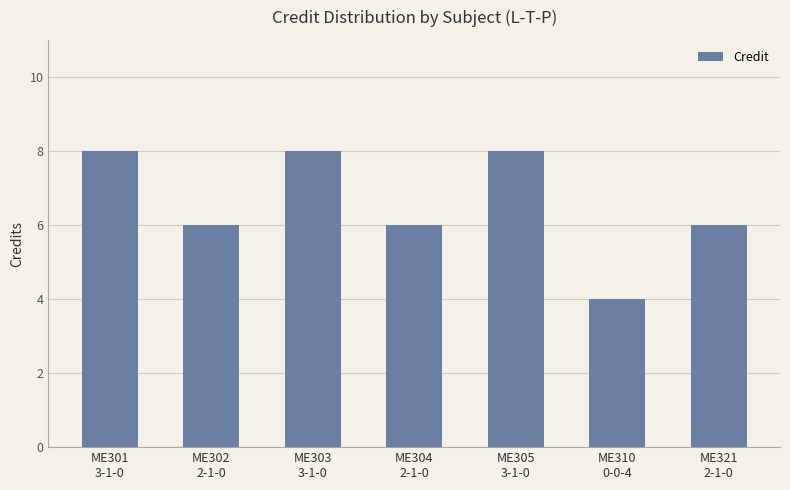

What is the difference between the maximum and second lowest values?

2